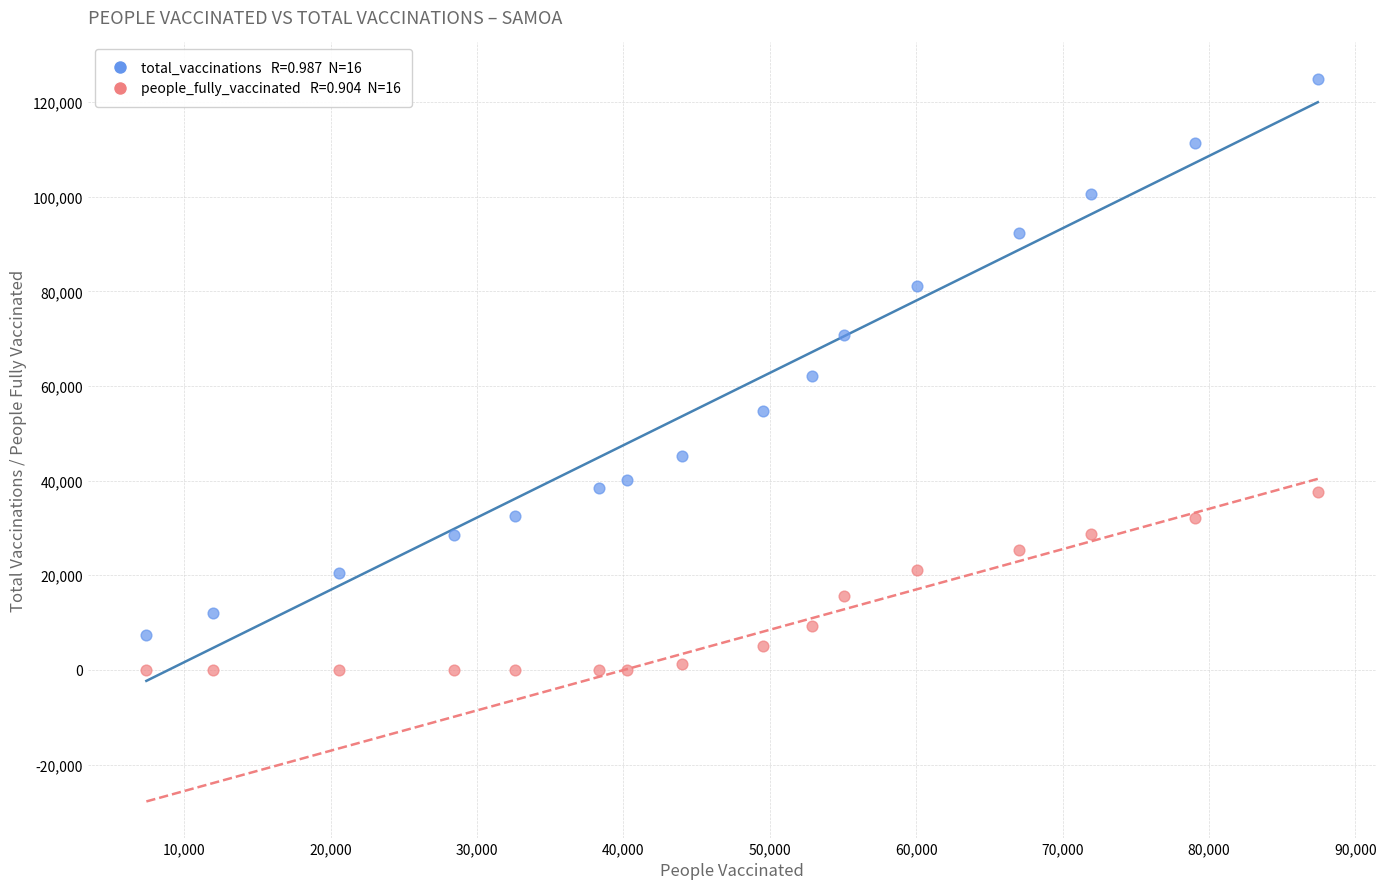

Across all data points, what is the range of Y values (max minus min)?

124960